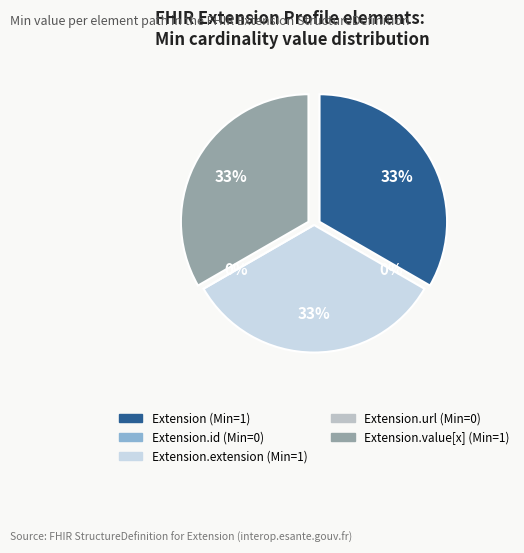

The Extension slice represents 41% of the pie. True or false?

False